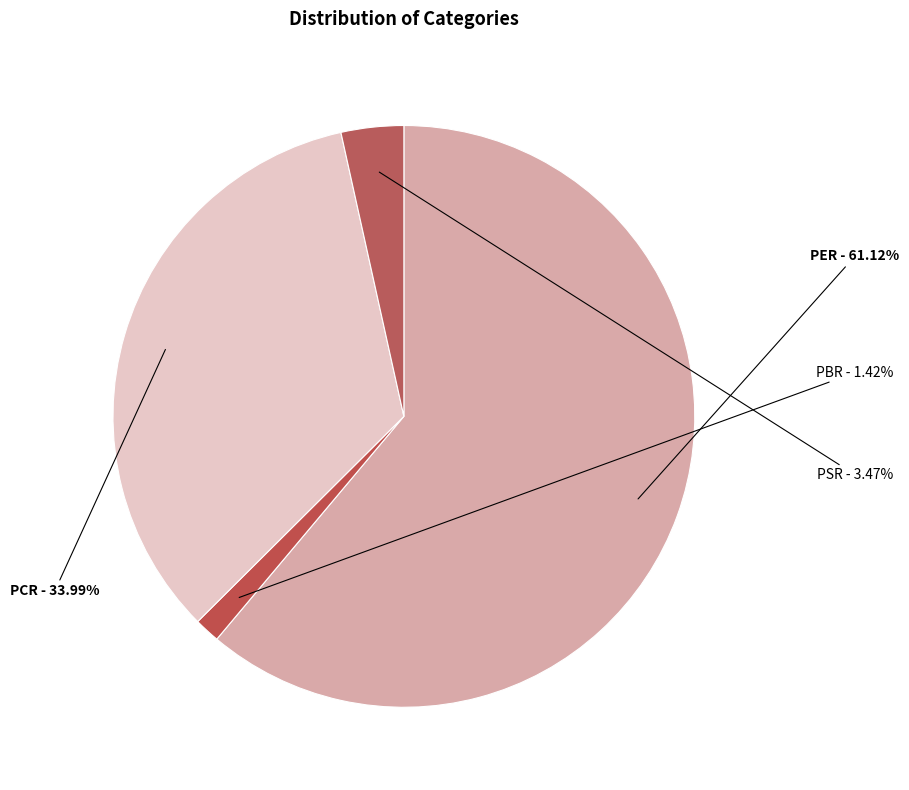

Does PSR account for over 50% of the chart?

No